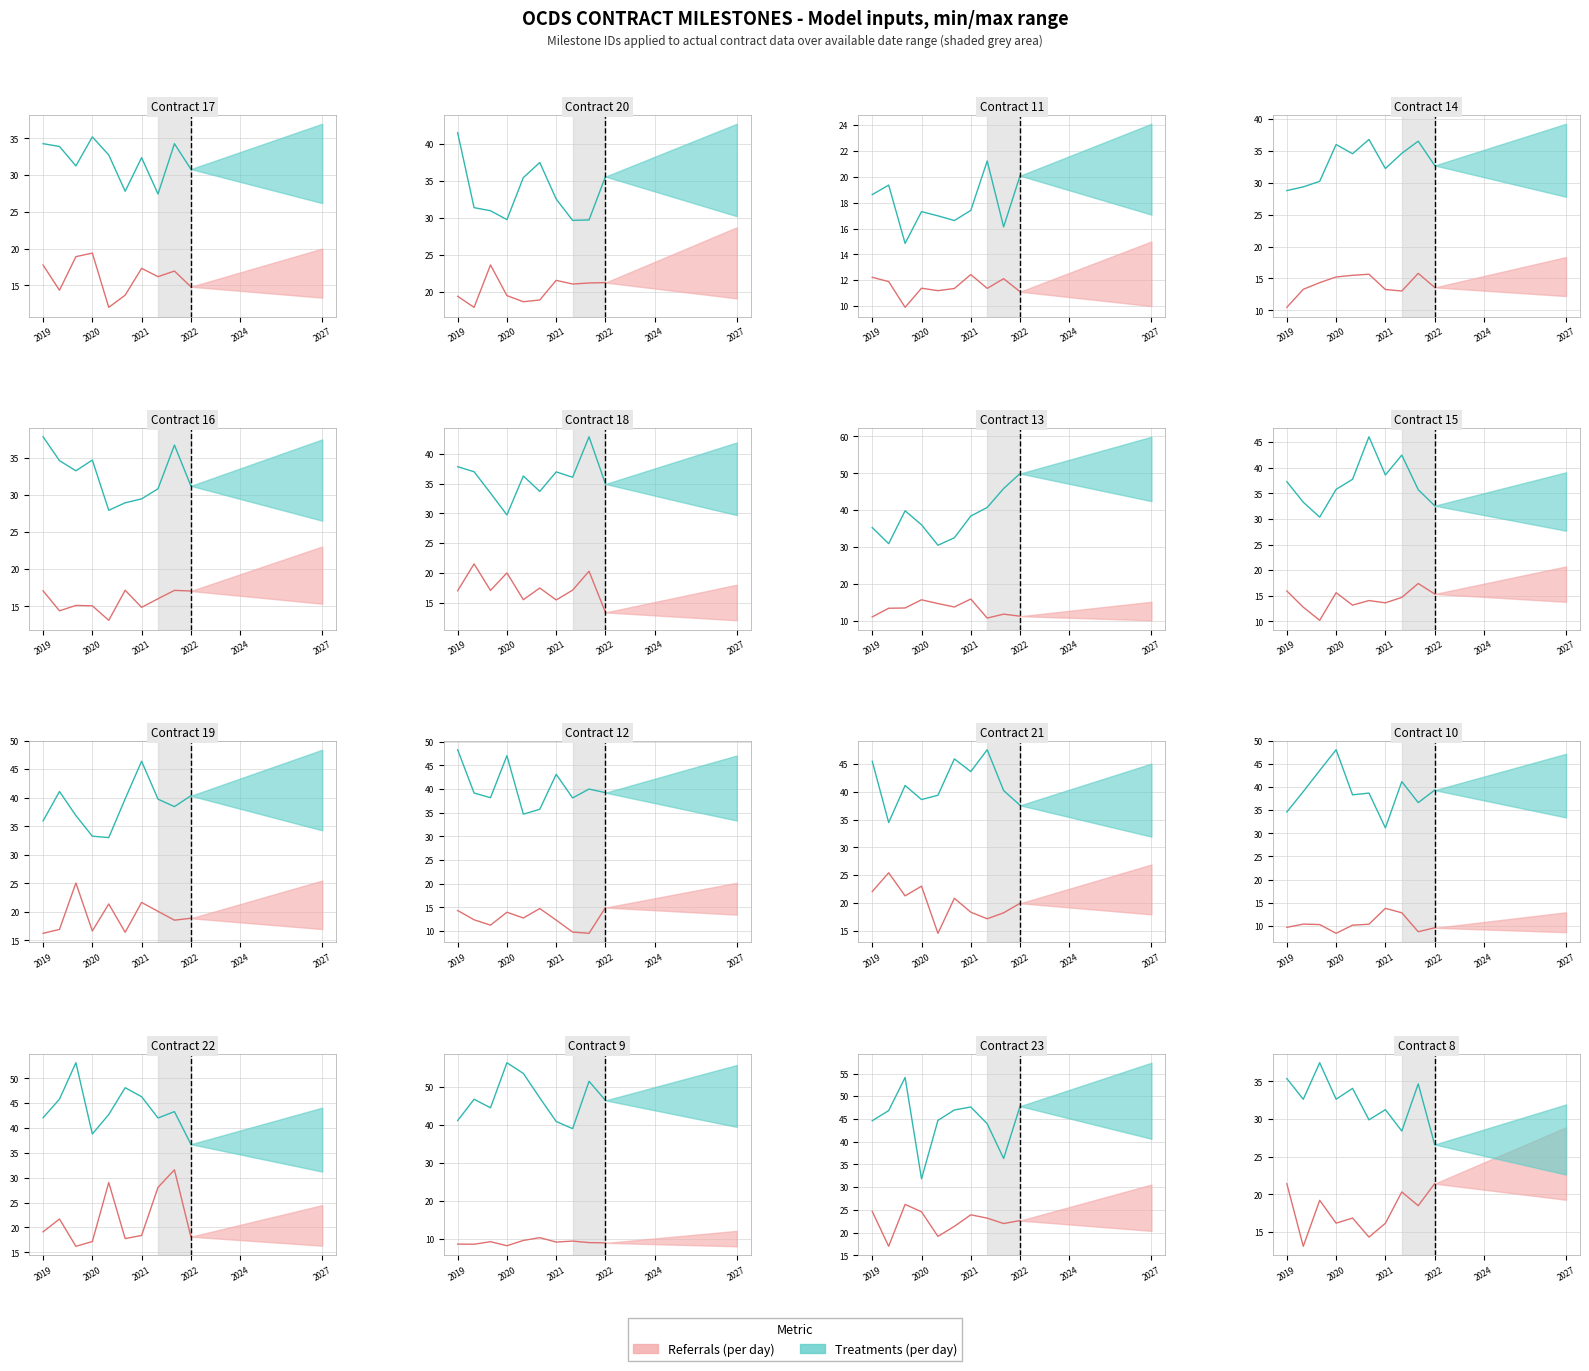

How many lines are shown in the chart?

2